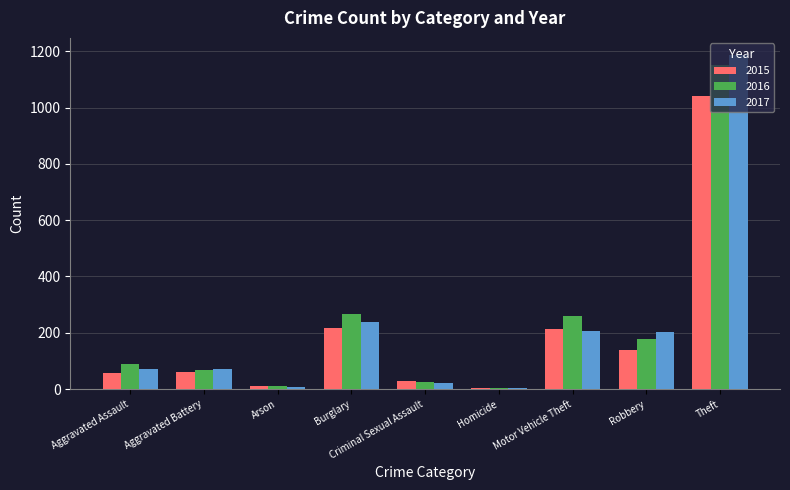

What is the minimum value shown in the chart?

4